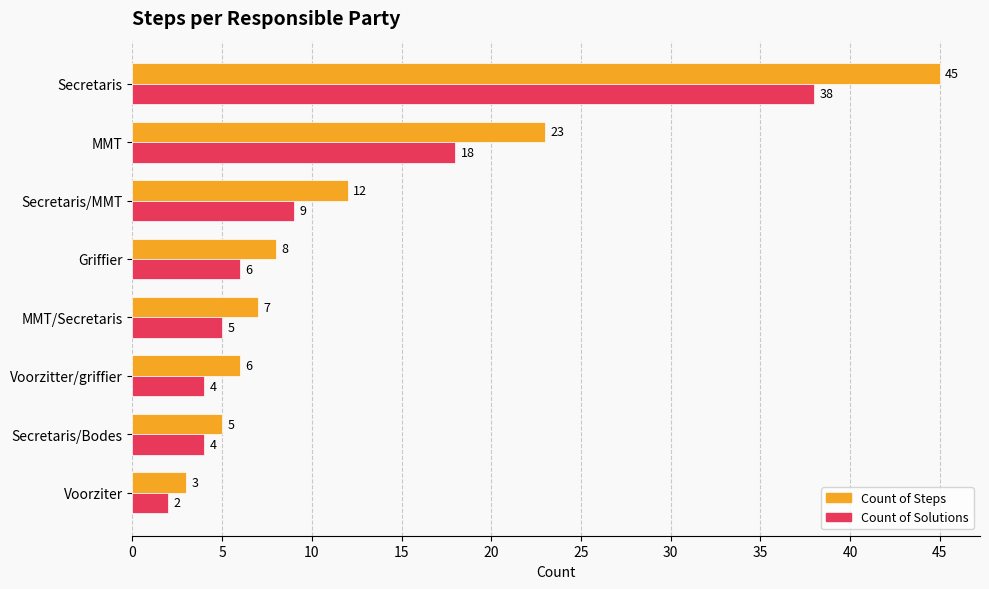

Rank the series by their average value, from highest to lowest.

Count of Steps, Count of Solutions